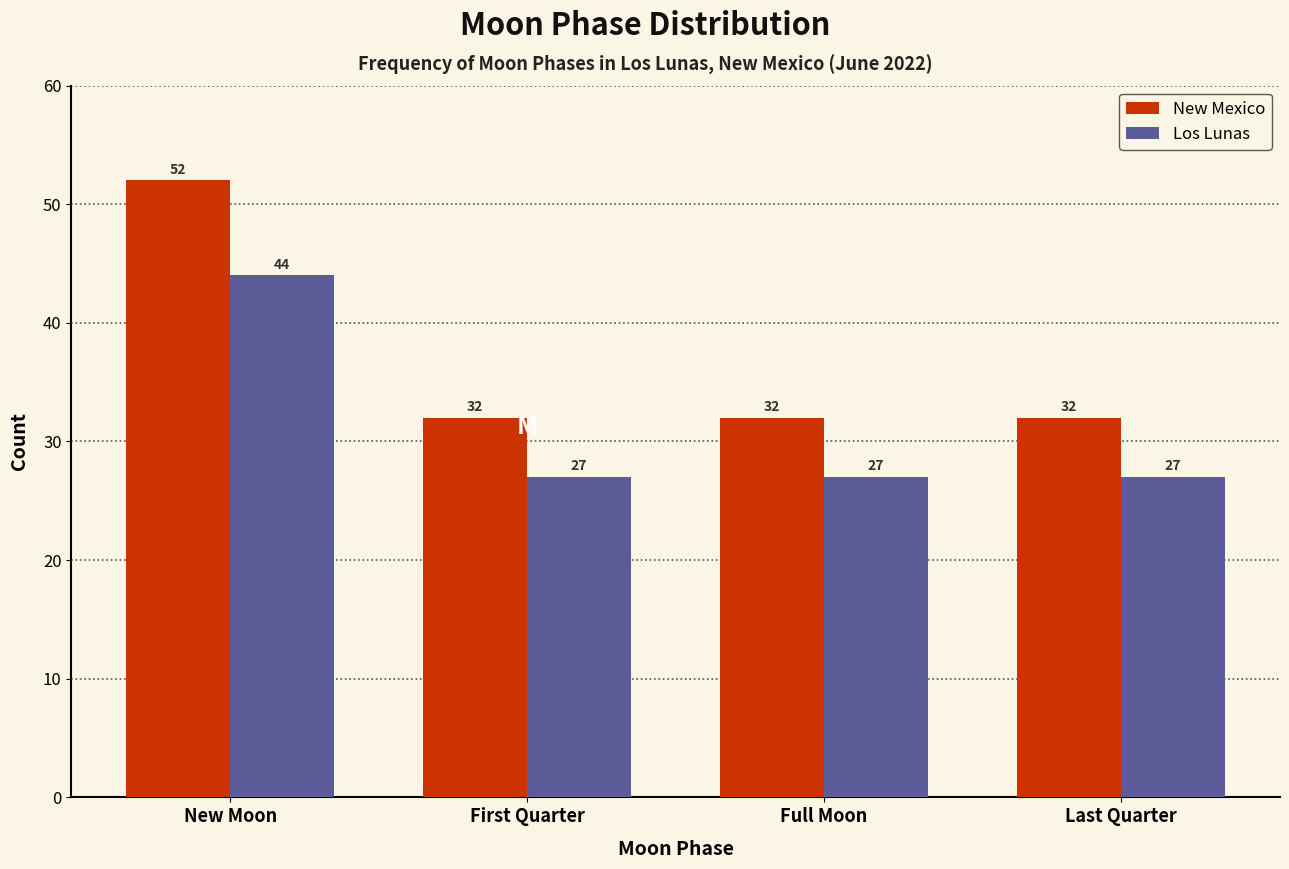

Reading left to right, what are all the values shown in this chart?

New Mexico: New Moon=52	First Quarter=32	Full Moon=32	Last Quarter=32
Los Lunas: New Moon=44	First Quarter=27	Full Moon=27	Last Quarter=27